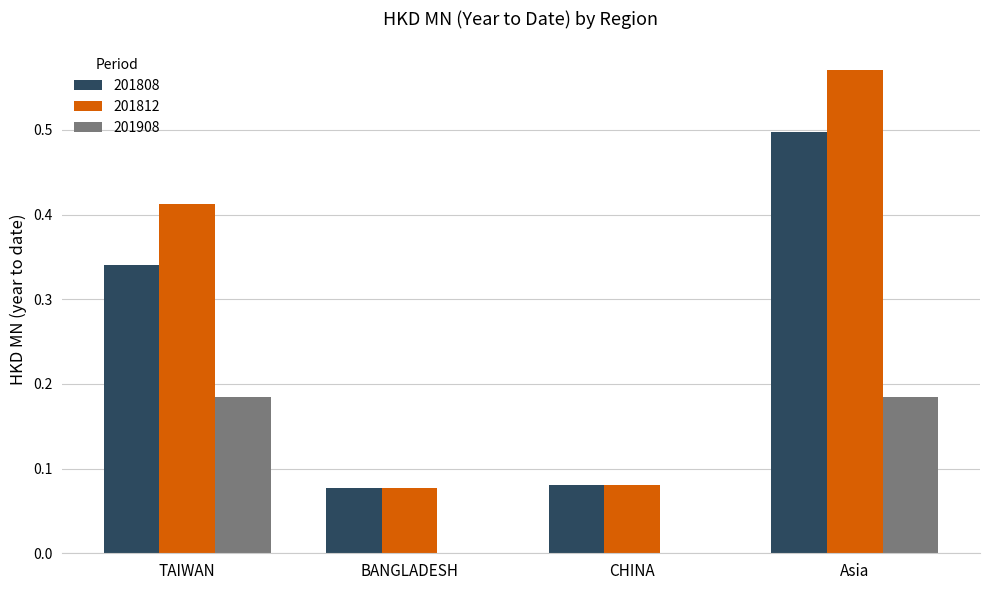

The 201908 series shows 0.0 at CHINA. True or false?

True